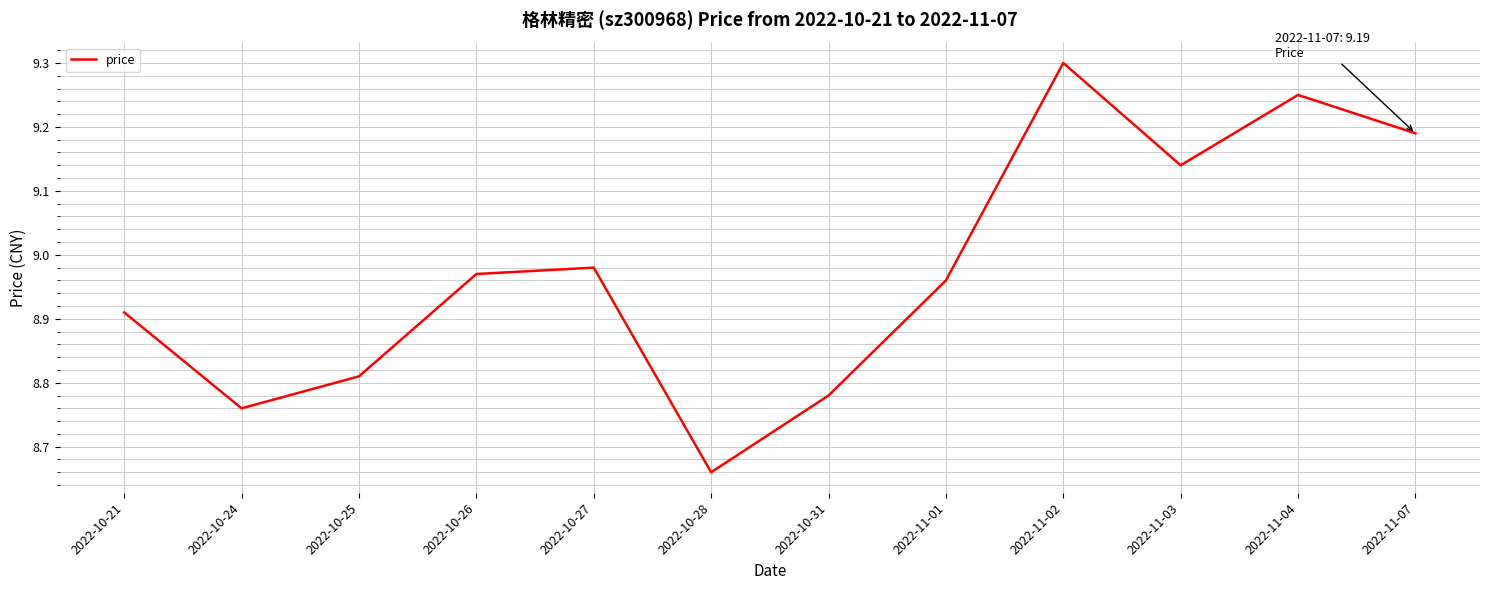

True or false: the data shows 13.3 at 2022-10-28.

False